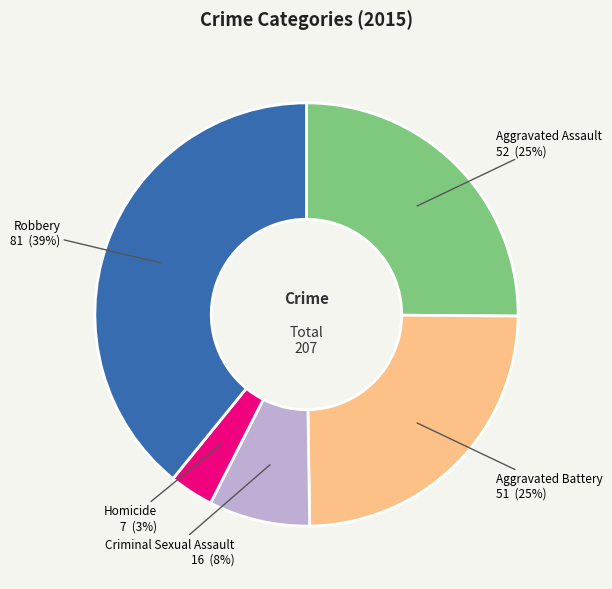

What percentage is the Criminal Sexual Assault slice, to the nearest percent?

8%